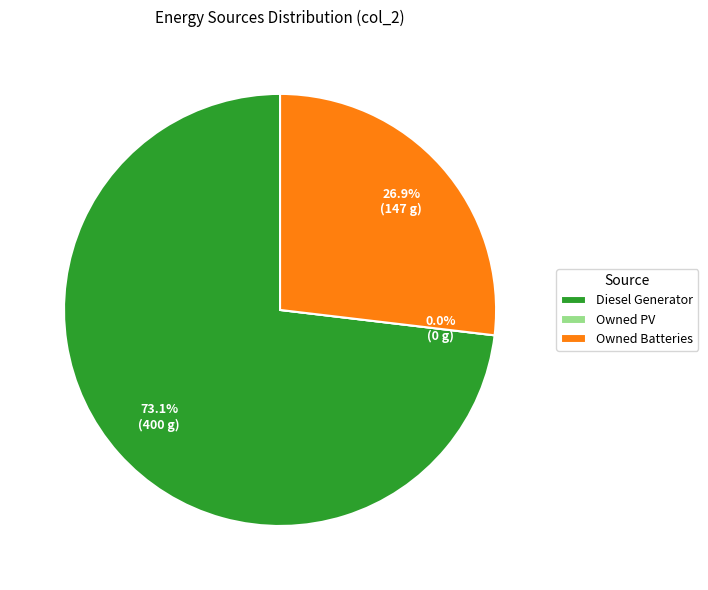

What is the ratio of the value at Diesel Generator to the value at Owned Batteries?

2.7